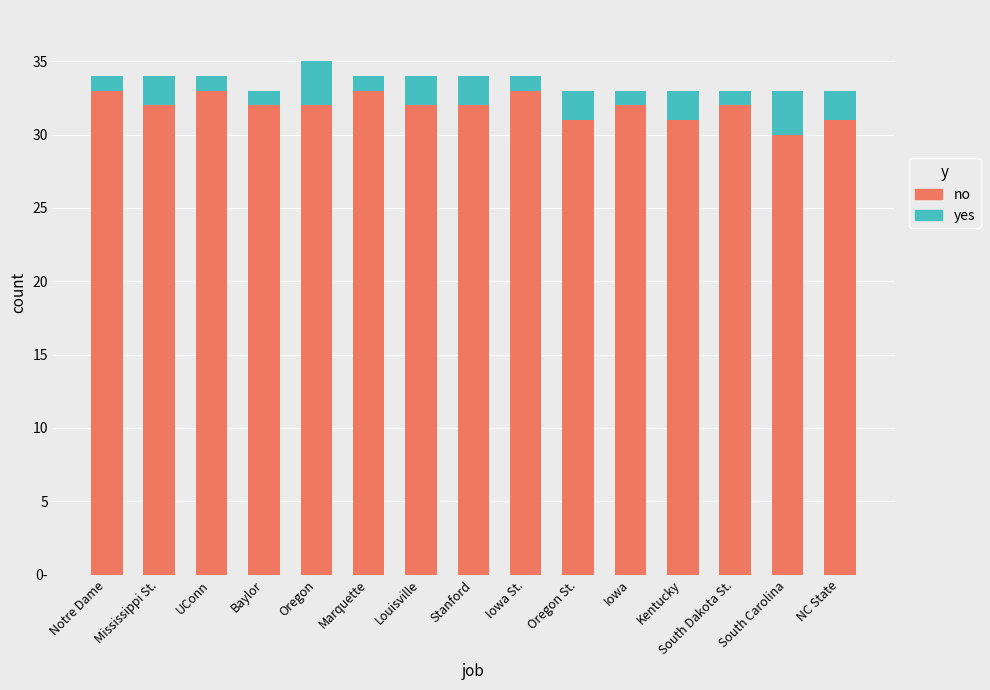

What are all the series names shown in the legend?

no, yes